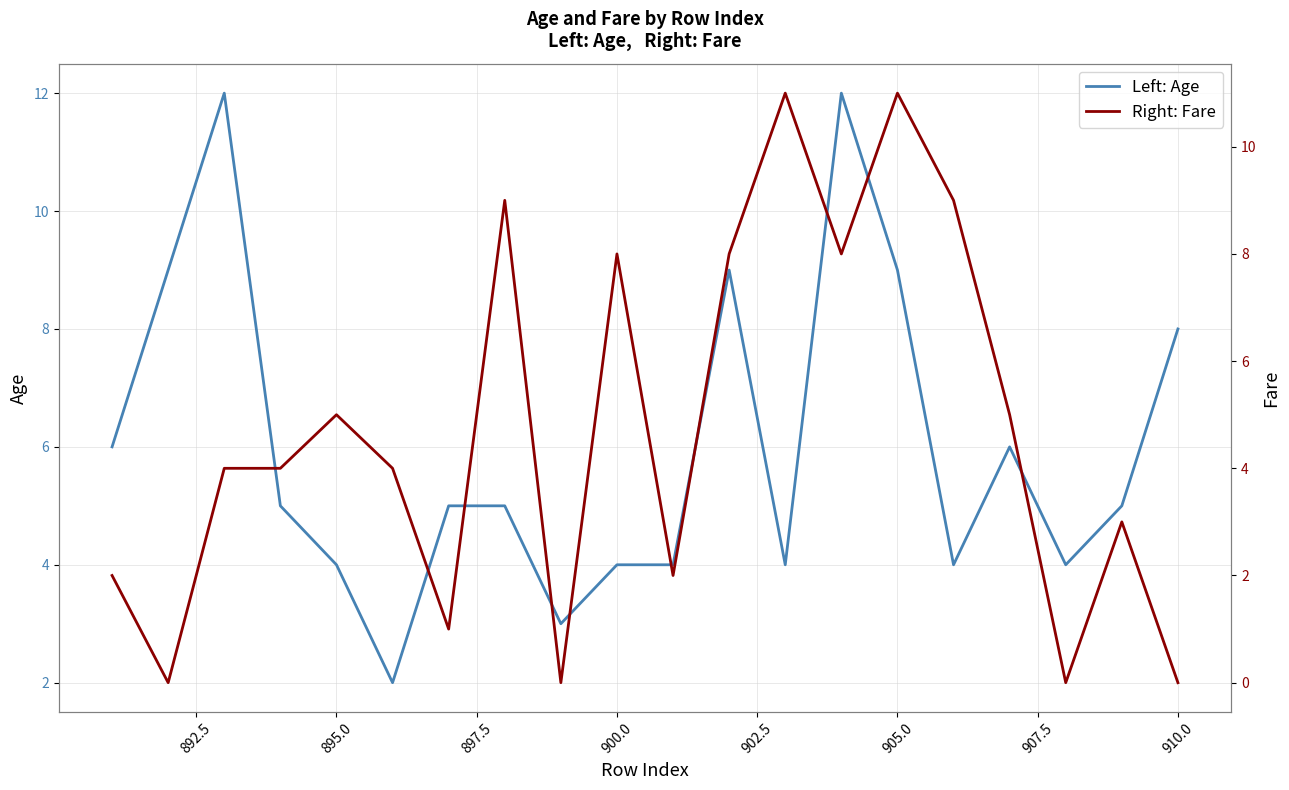

The value of Left: Age at 905.0 is 9. True or false?

True